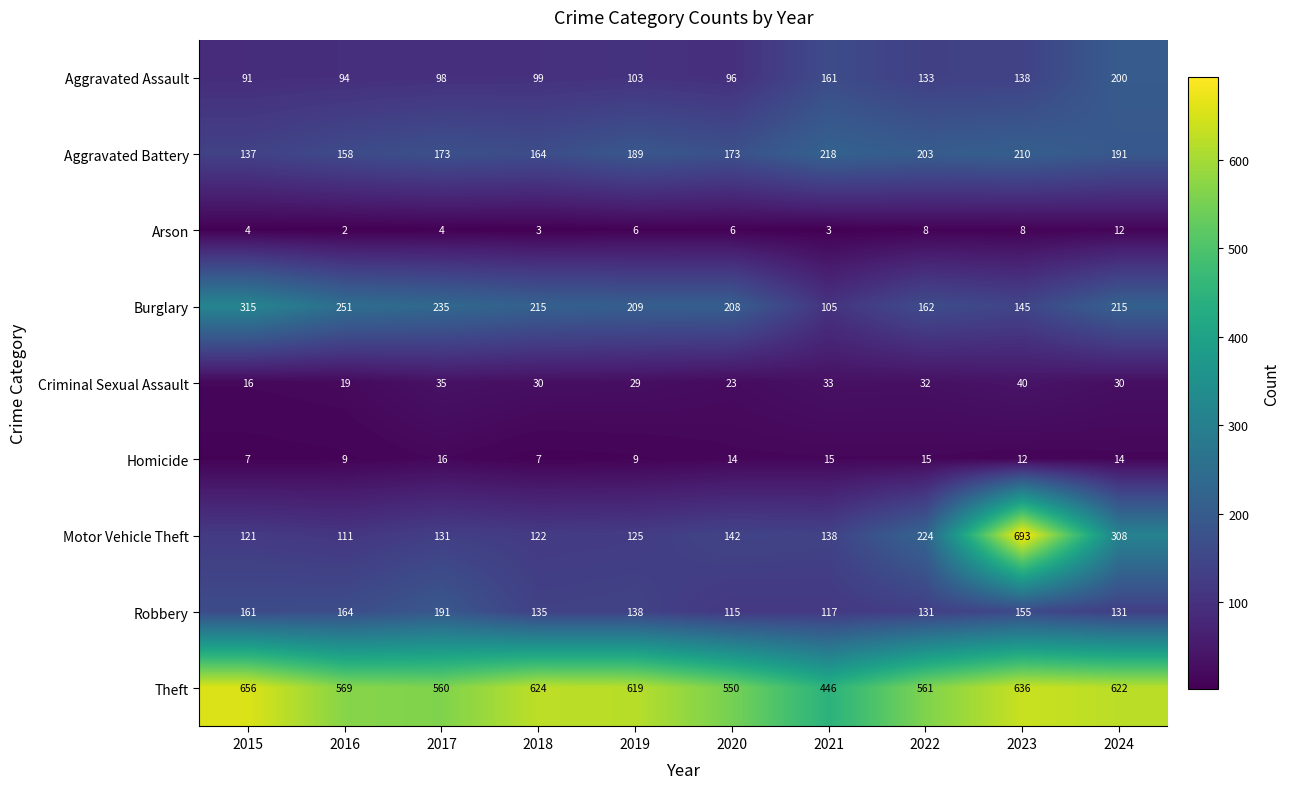

Which series has the largest total across all categories?

Theft